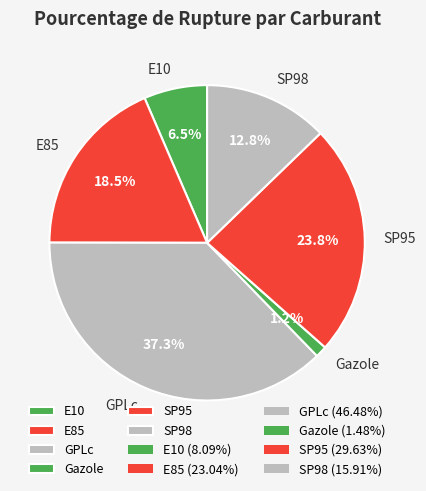

To the nearest percent, what is the difference between the largest and smallest slice percentages?

36%